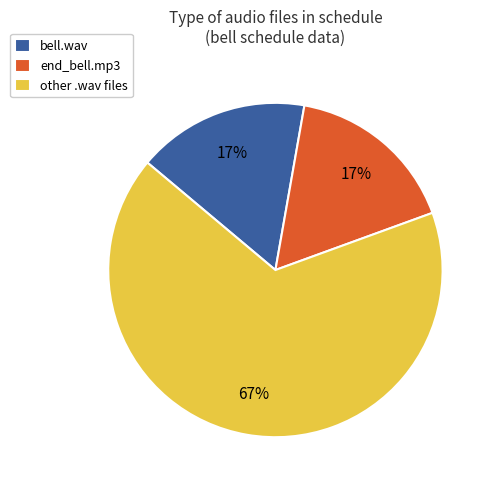

Is there any slice that represents more than half of the pie?

Yes